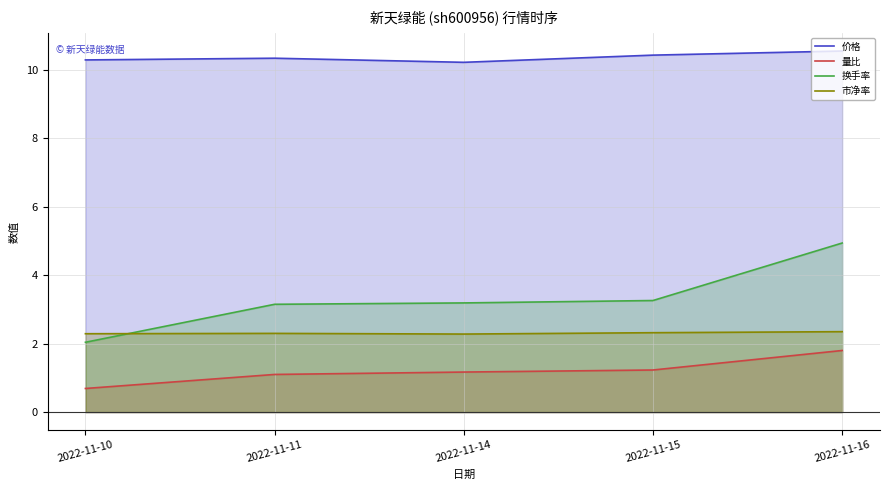

What is the average value of the 量比 series?

1.2